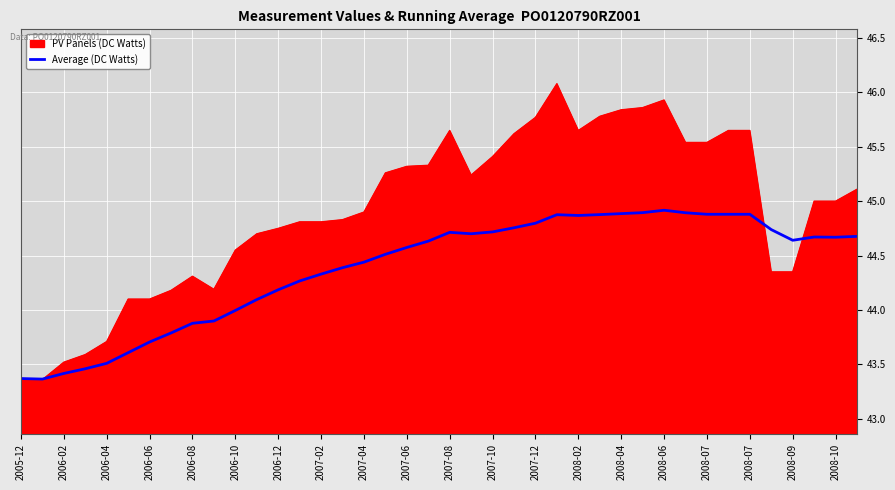

What is the maximum value shown in the chart?

46.1